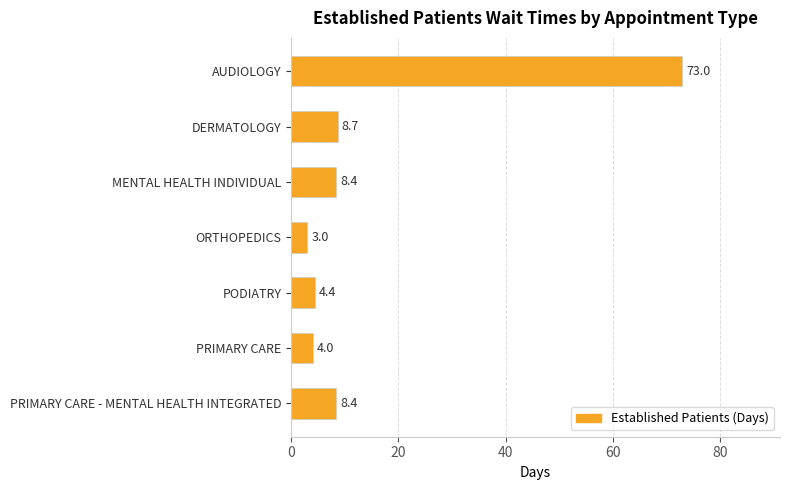

How many values are below 8?

3